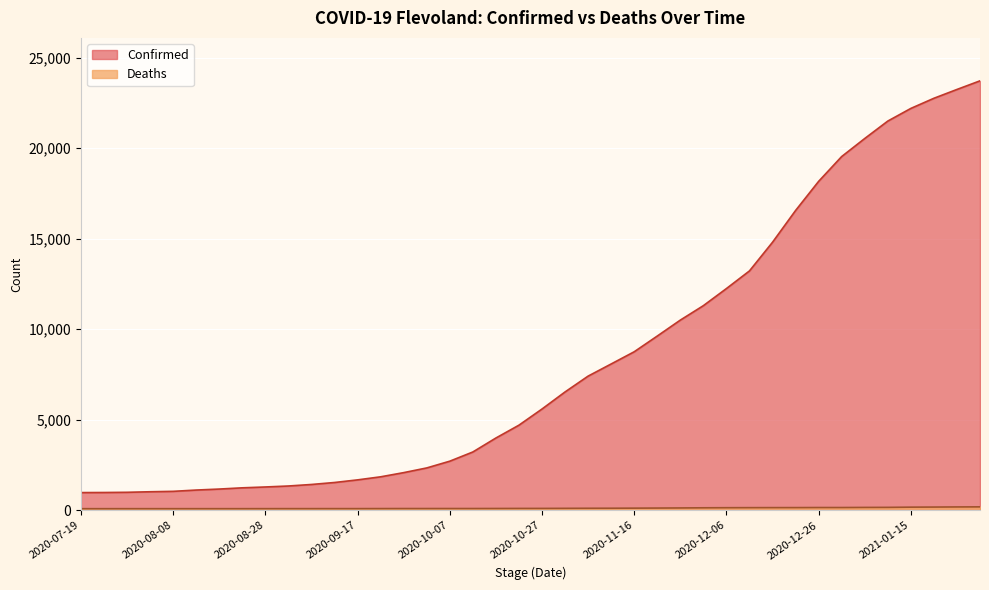

At 2021-01-20, list the series in order from largest to smallest.

Confirmed, Deaths